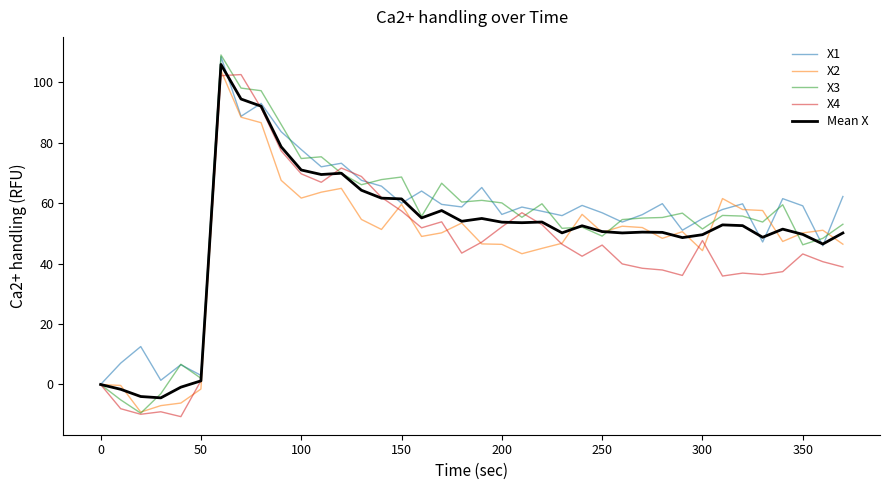

Which series has the widest spread of values?

X3